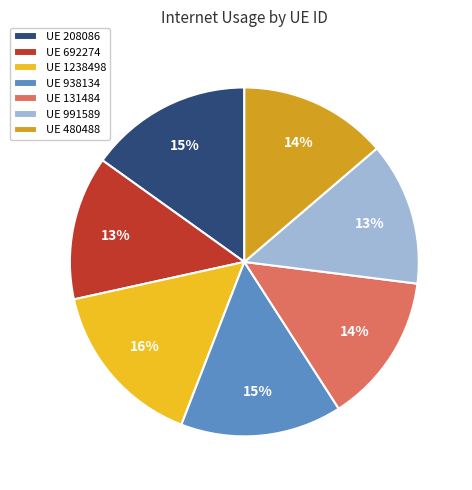

To the nearest percent, what is the average slice percentage?

14%